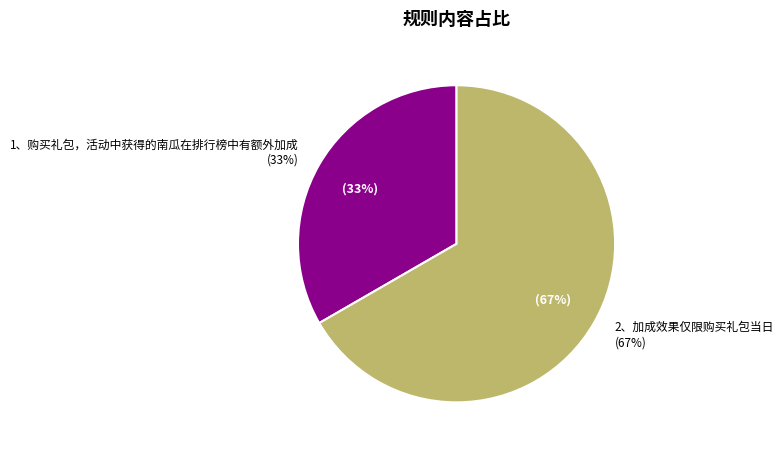

Is it true that 1、购买礼包，活动中获得的南瓜在排行榜中有额外加成 is 33% of the pie?

True